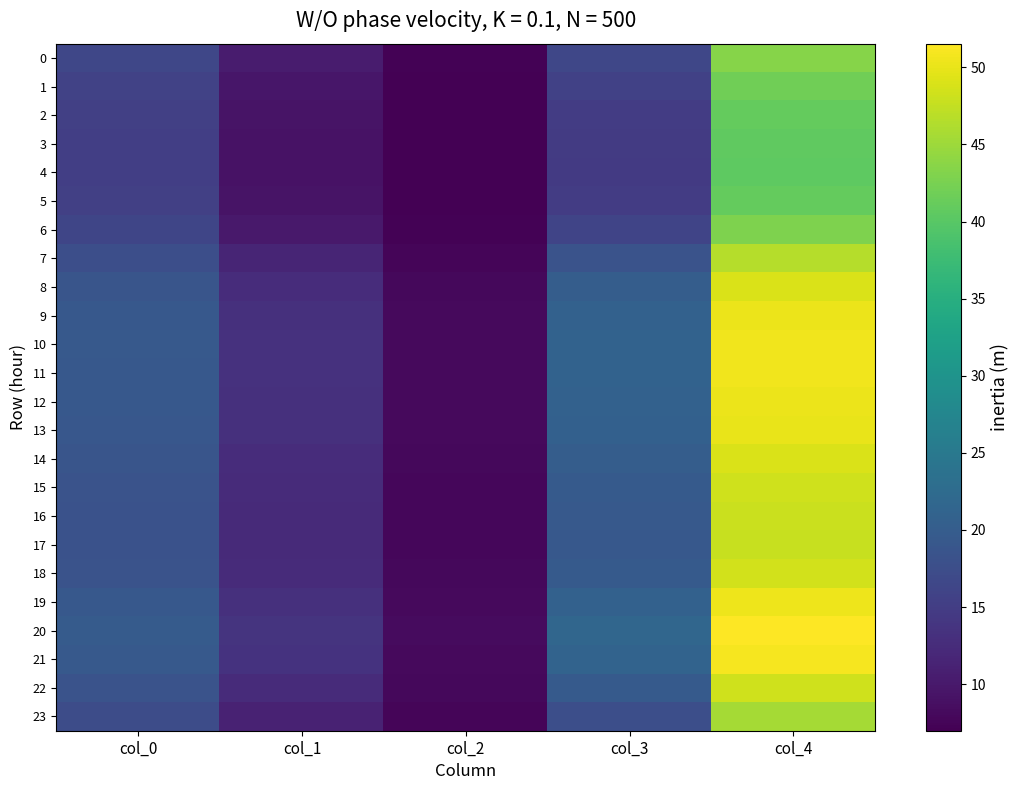

What is the greatest value displayed?

51.5